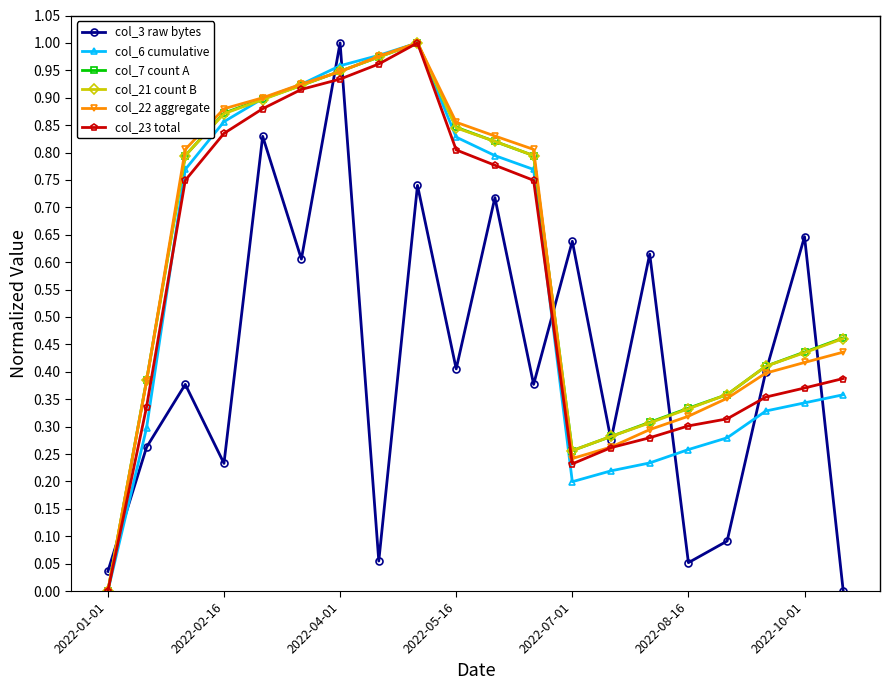

In col_7 count A, how many points are lower than both neighbors (excluding endpoints)?

1